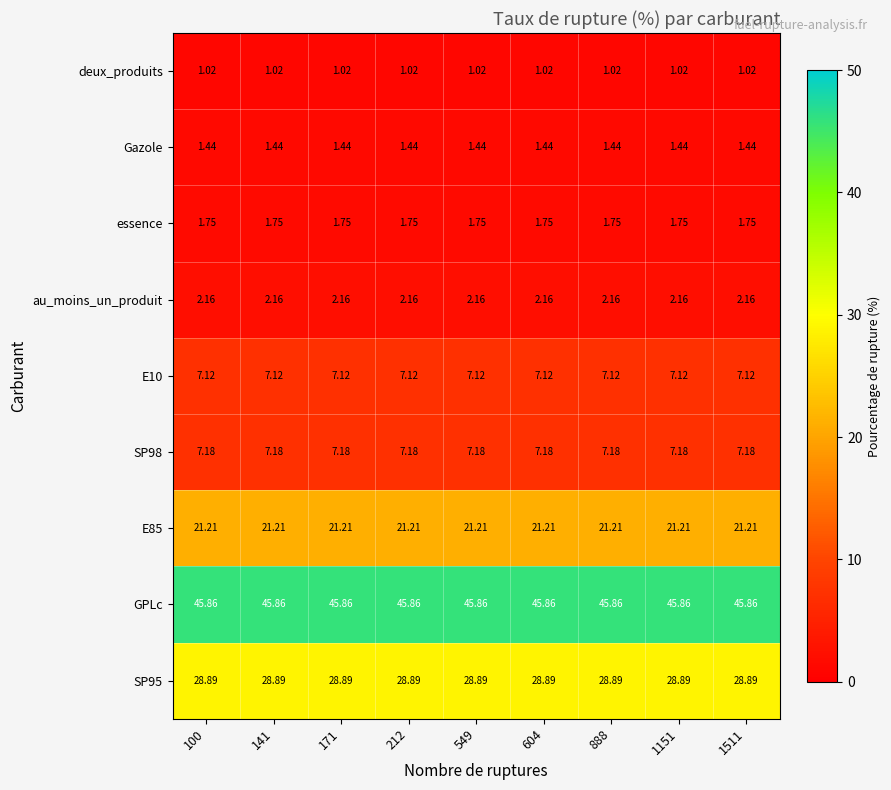

Is the value of E10 at 1151 greater than the value of au_moins_un_produit at 1151?

Yes